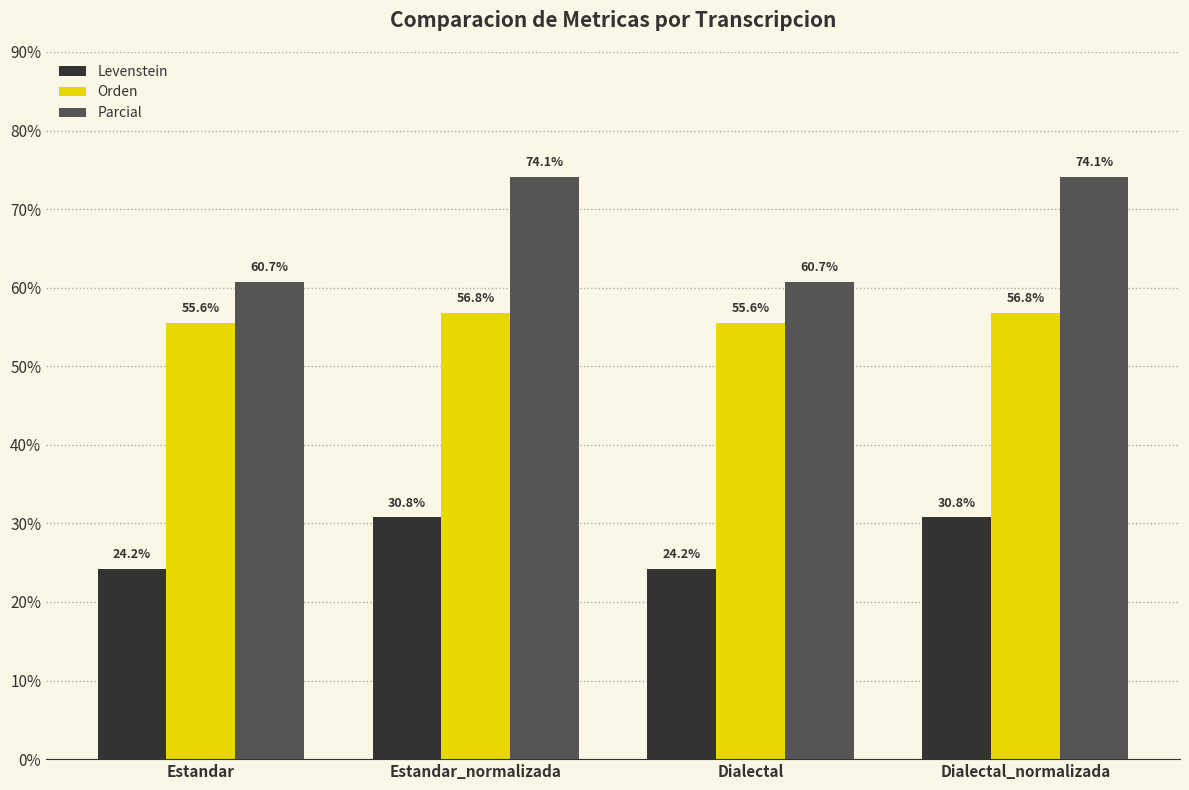

Reading left to right, transcribe all the data shown in this chart.

Levenstein: 24.2	30.8	24.2	30.8
Orden: 55.6	56.8	55.6	56.8
Parcial: 60.7	74.1	60.7	74.1